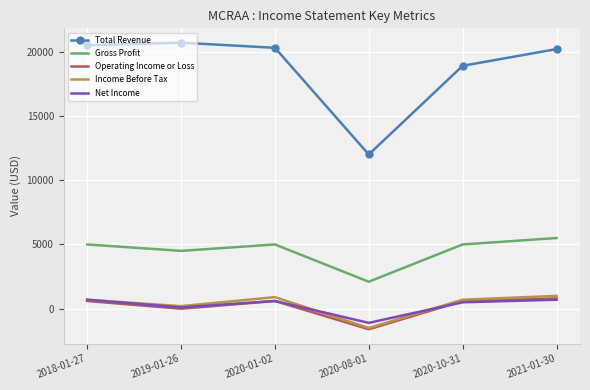

What is the difference between the maximum and minimum values in the Net Income series?

1800